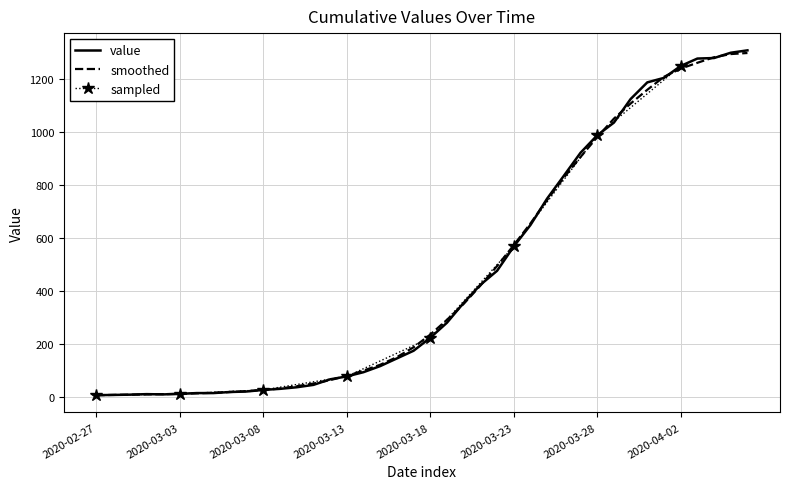

Between 2020-03-27 and 2020-03-28, which is larger?

2020-03-28